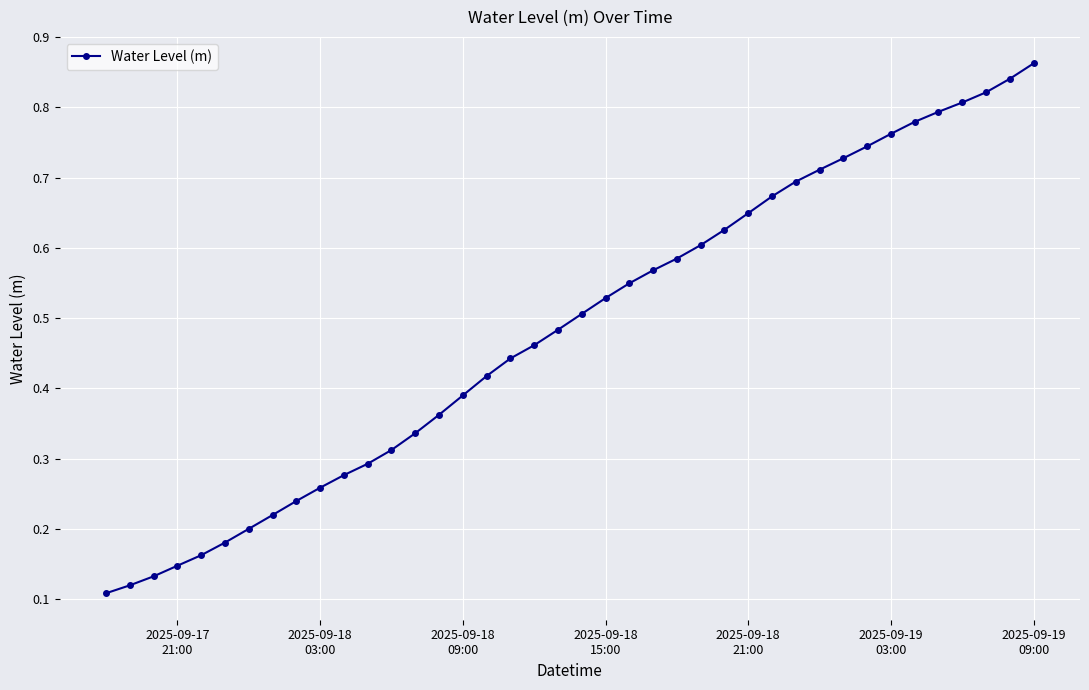

How many values are between 0 and 1?

40